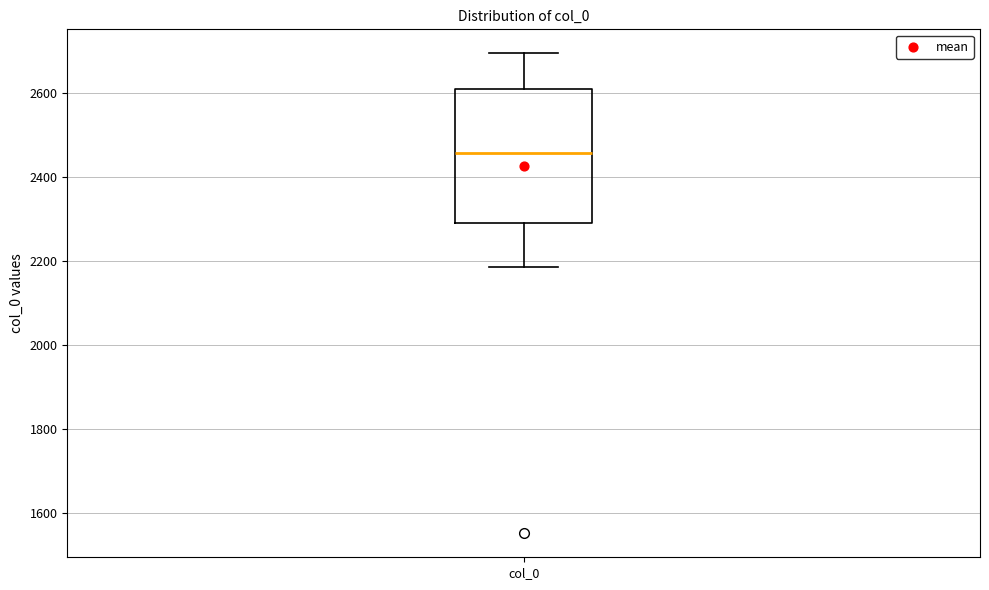

Where does the lower whisker of the box for col_0 end on the y-axis? The values are not printed on the chart, so give them approximately, as read against the axis.

2180